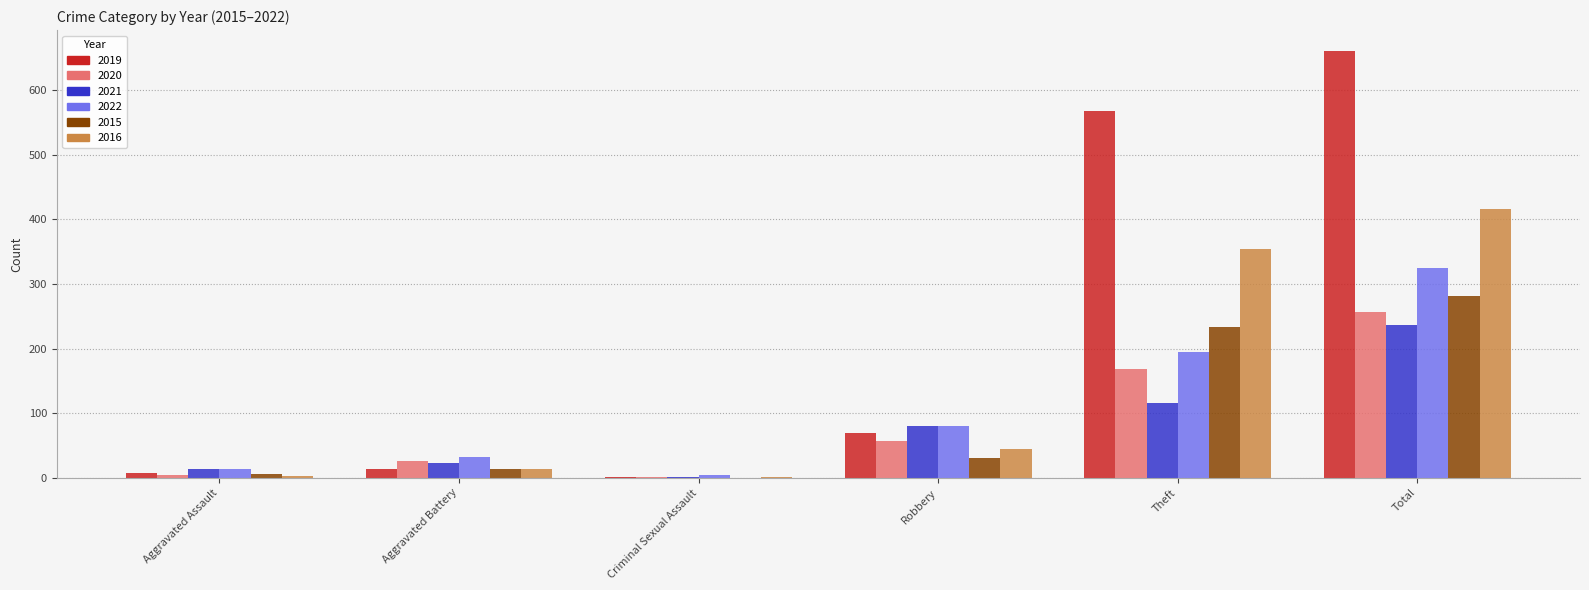

What is the spread (max minus min) of values at Aggravated Battery?

19